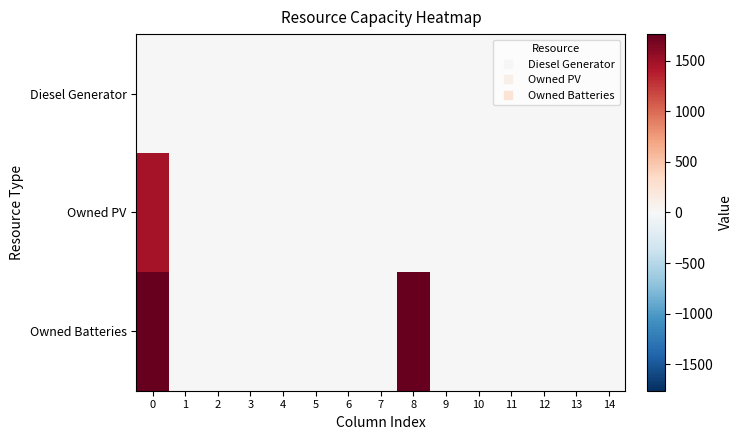

List the series in order of their peak value, lowest first.

row_0, row_1, row_2